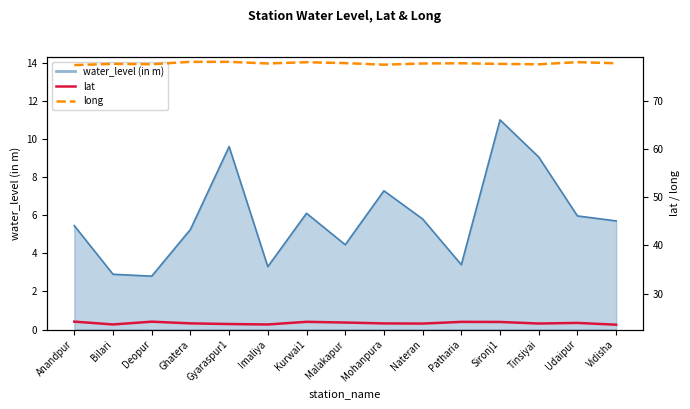

True or false: lat and long intersect in this chart.

False